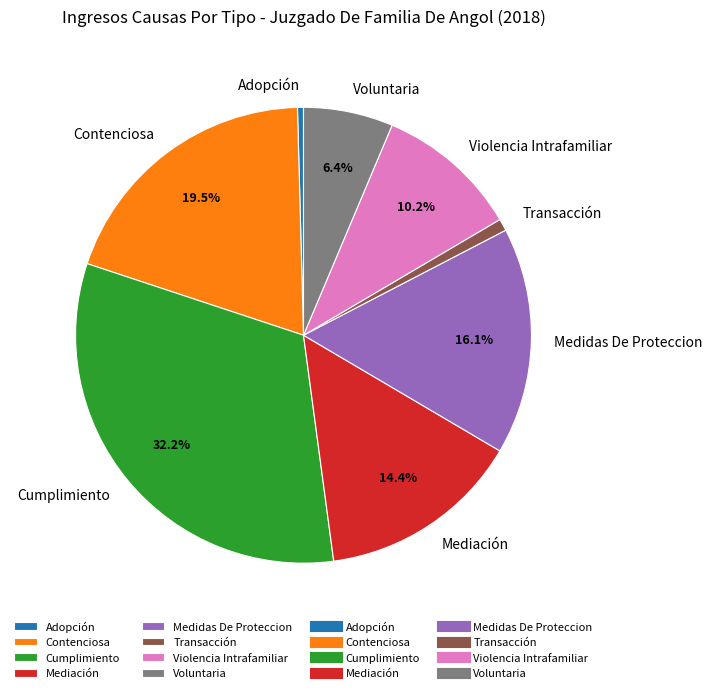

Which slice is the largest?

Cumplimiento